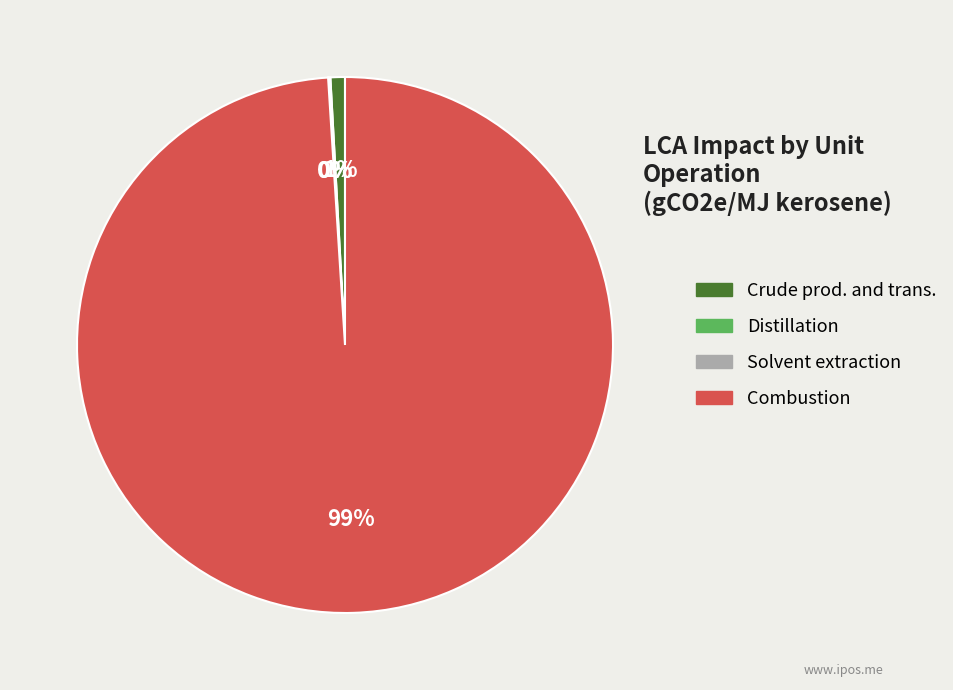

Which slice is the largest?

Combustion